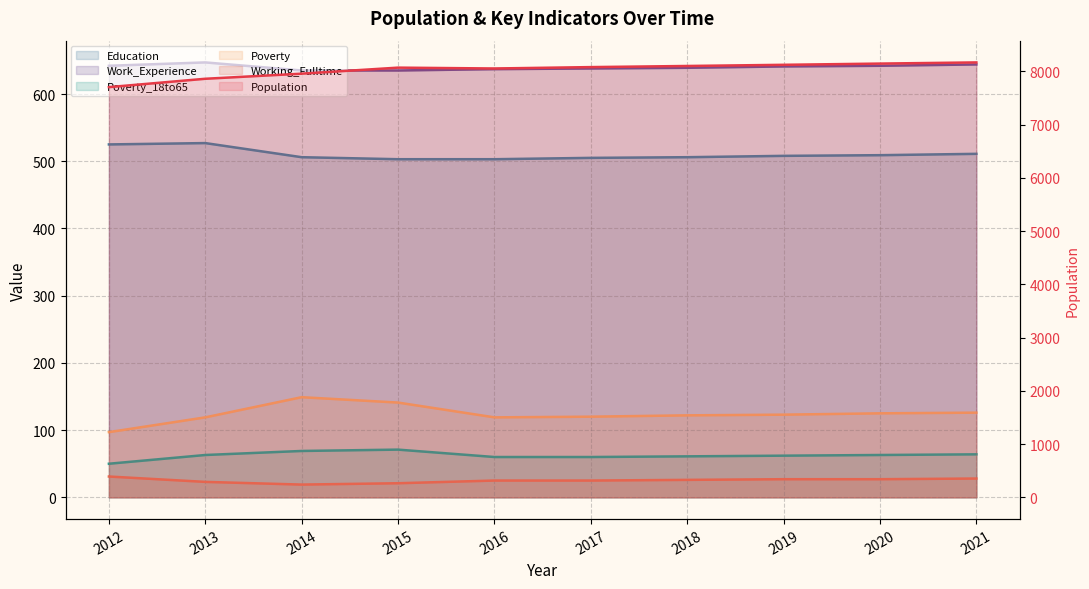

What is the value of the Population point at the 7th from the left?

8099